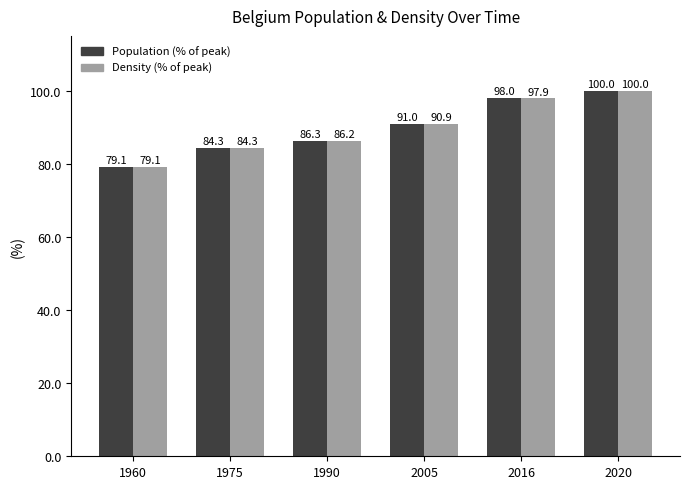

Reading left to right, what are all the values shown in this chart?

Population (% of peak): 79.1	84.3	86.3	91.0	98.0	100.0
Density (% of peak): 79.1	84.3	86.2	90.9	97.9	100.0